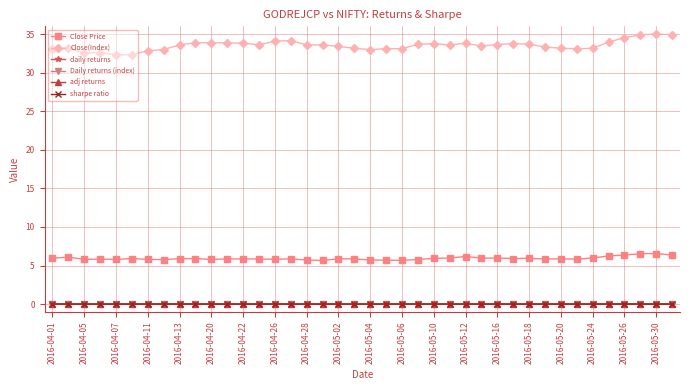

How many lines are shown in the chart?

6